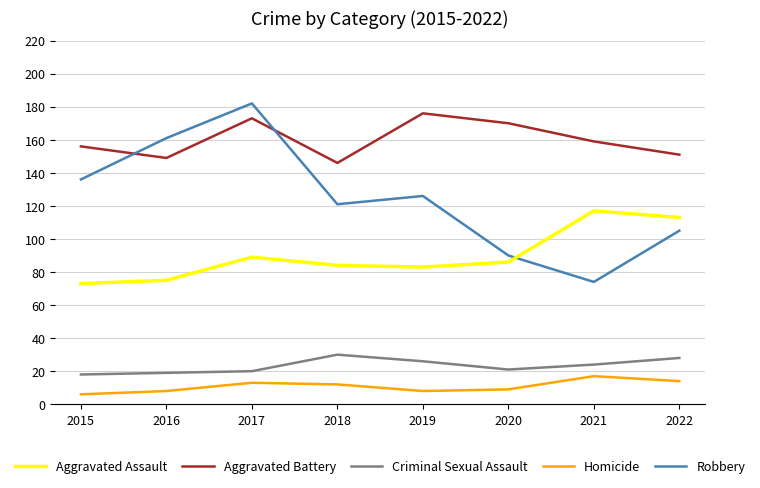

True or false: Aggravated Battery has a value of 218 at 2016.

False